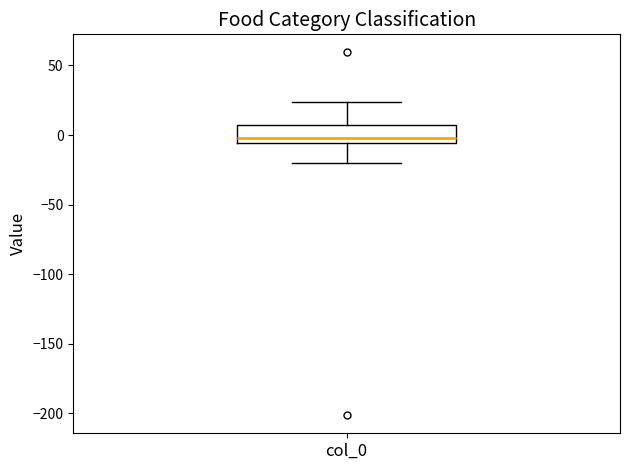

Where is the lower edge of the box for col_0 on the y-axis? The values are not printed on the chart, so give them approximately, as read against the axis.

-5